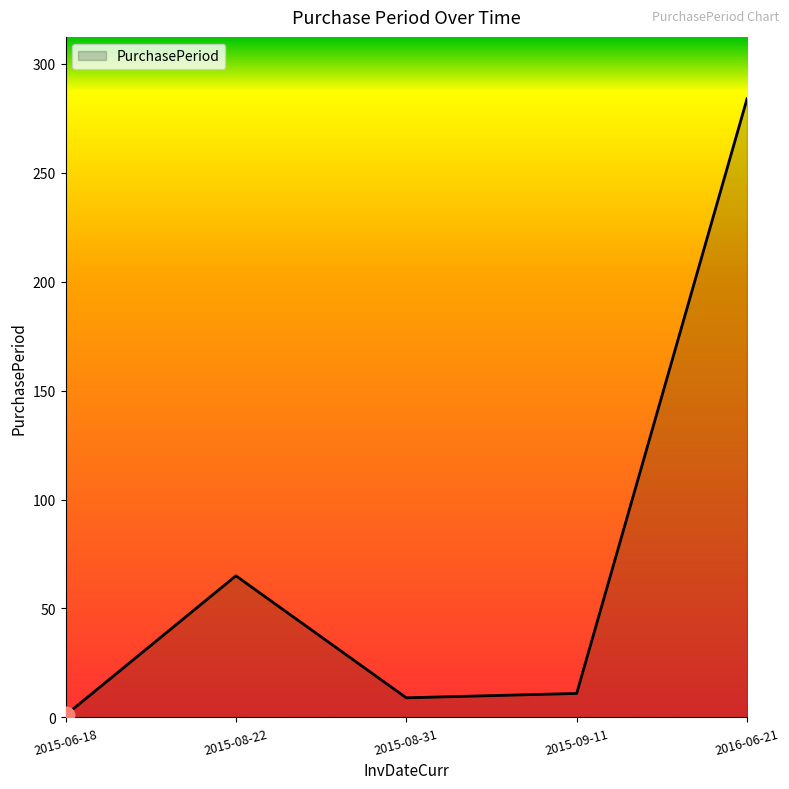

True or false: there are more than 1 points higher than both neighbors.

False